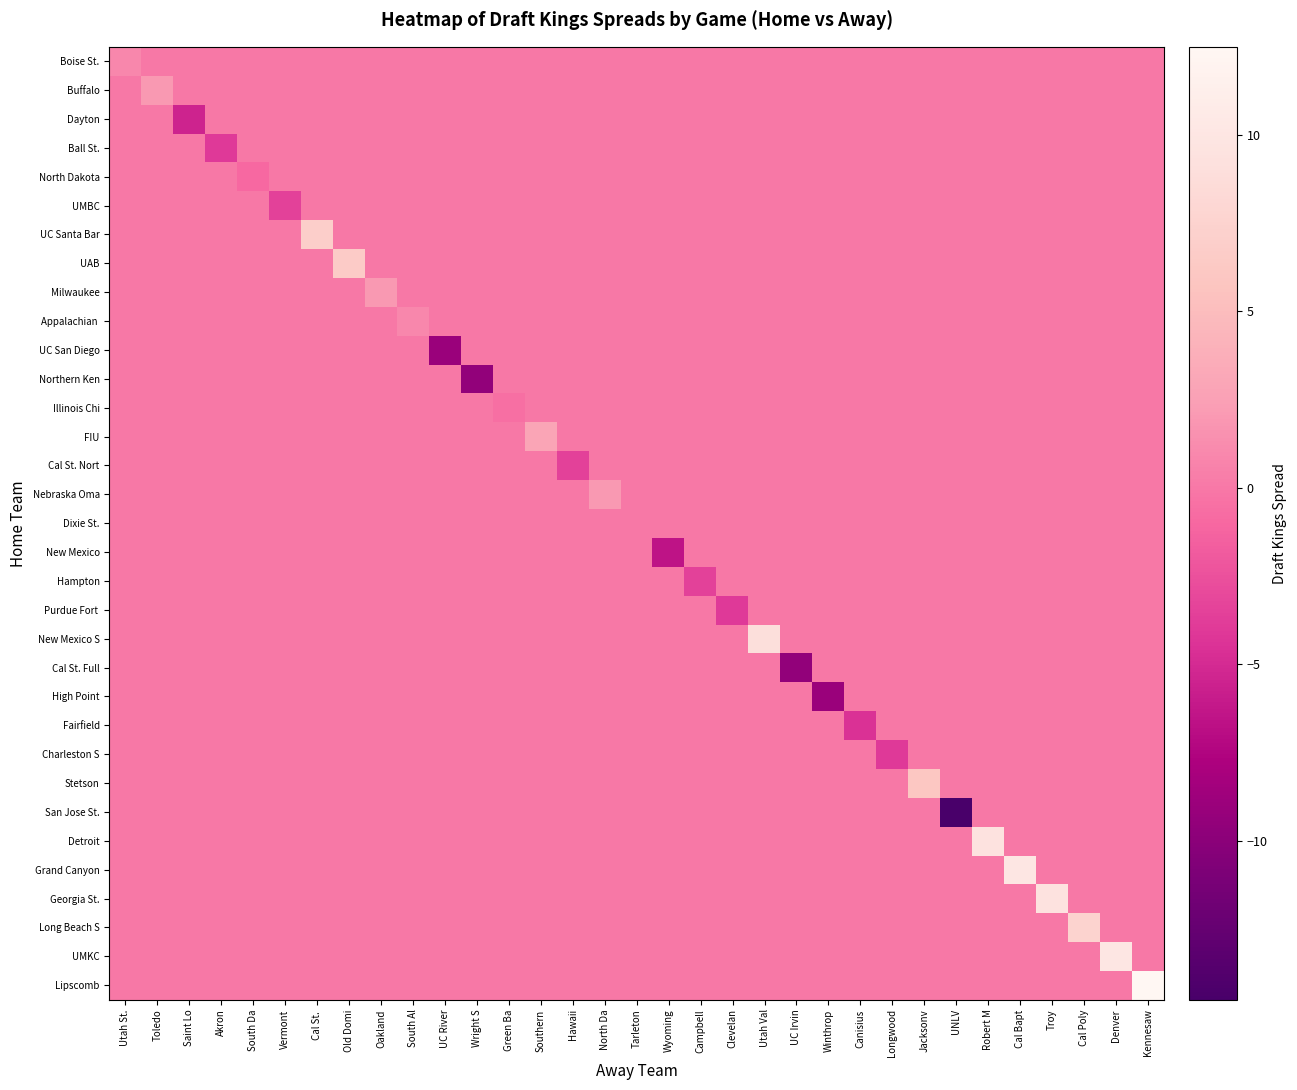

Rank the series by their maximum value, from lowest to highest.

Dayton, Ball St., North Dakota, UMBC, UC San Diego, Northern Ken, Illinois Chi, Cal St. Nort, Dixie St., New Mexico, Hampton, Purdue Fort, Cal St. Full, High Point, Fairfield, Charleston S, San Jose St., Boise St., Appalachian, Buffalo, Milwaukee, Nebraska Oma, FIU, Stetson, UAB, UC Santa Bar, Long Beach S, New Mexico S, Detroit, Georgia St., Grand Canyon, UMKC, Lipscomb